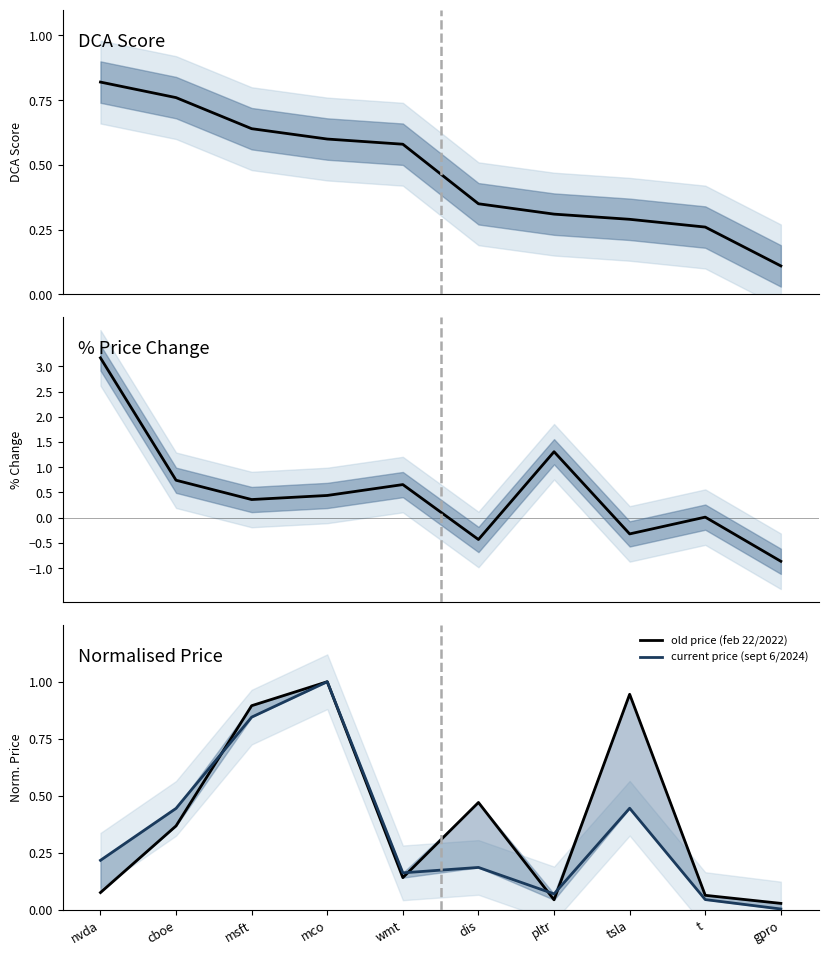

True or false: % change has a value of -0.4 at dis.

True